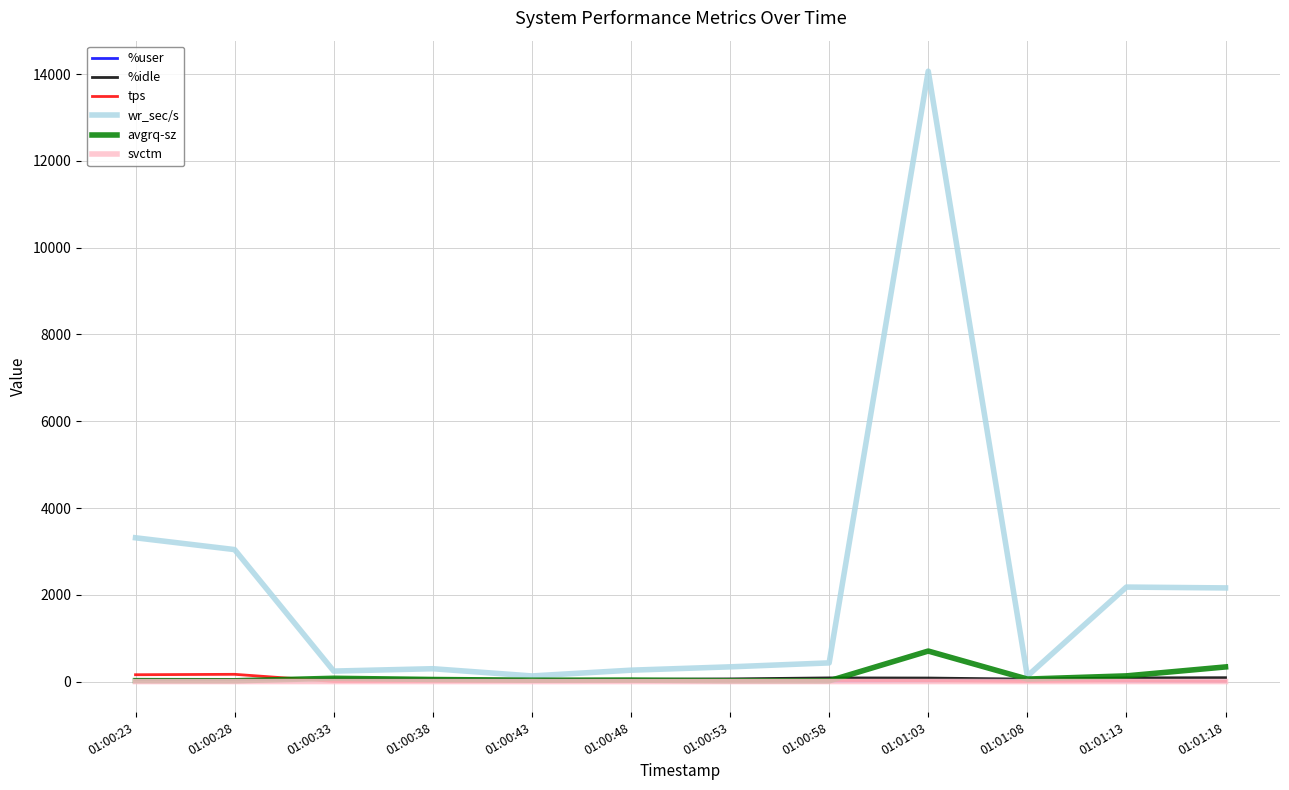

At which category is the sum across all series the highest?

01:01:03